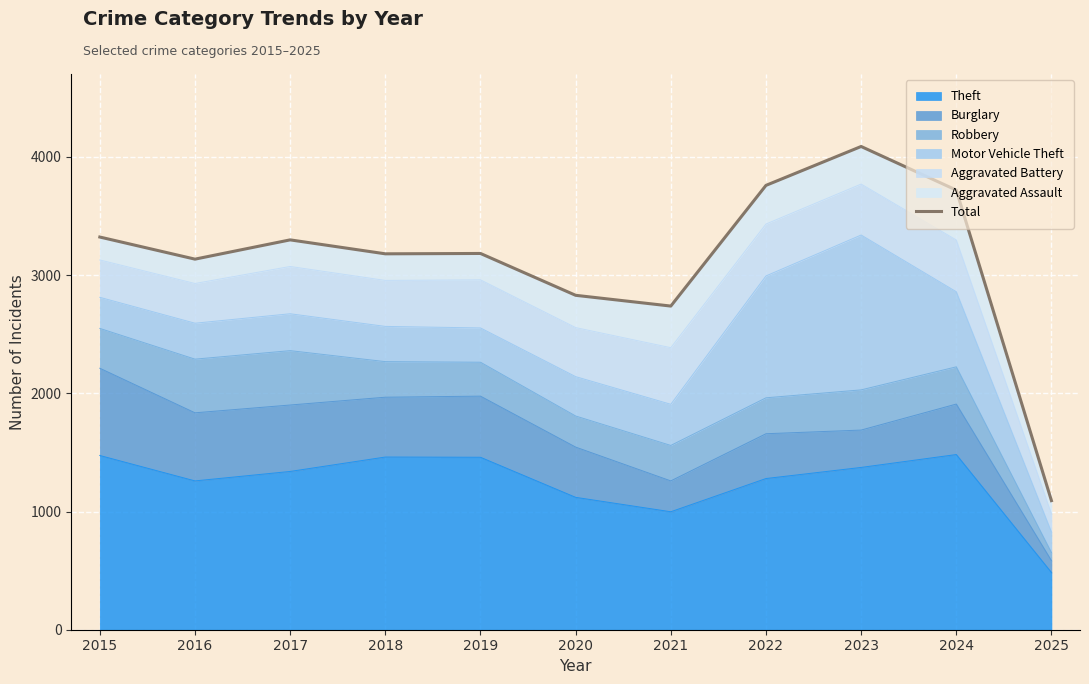

Is it true that the value at 2023 is 4088?

True